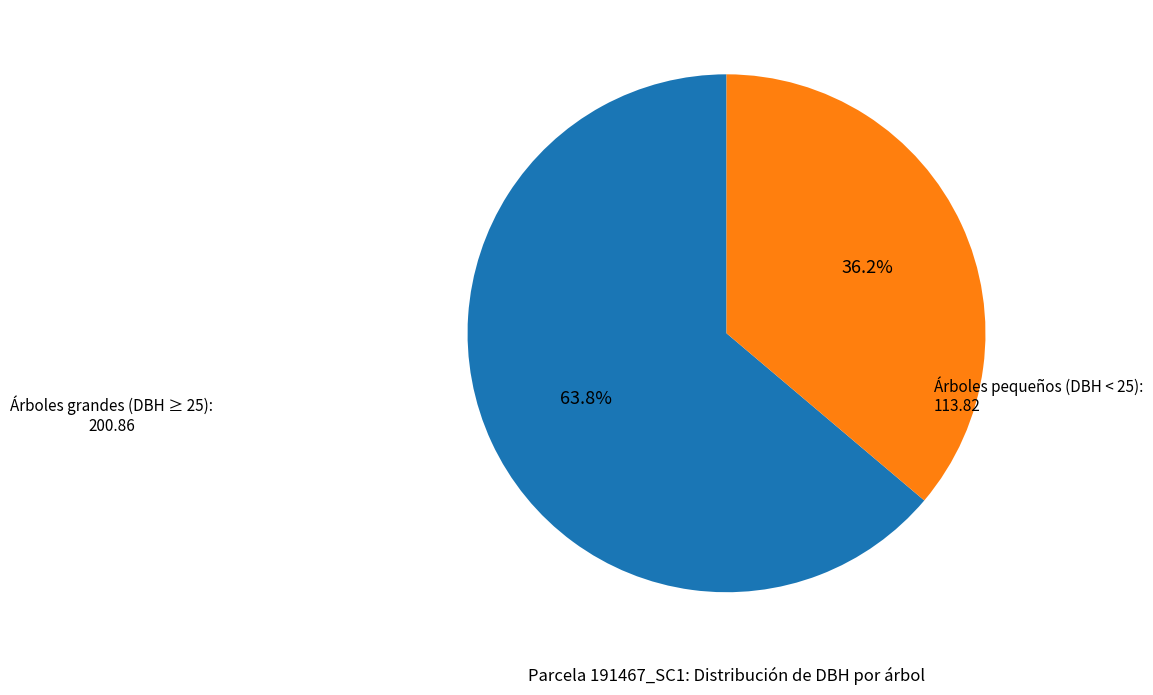

Does any single category account for the majority?

Yes